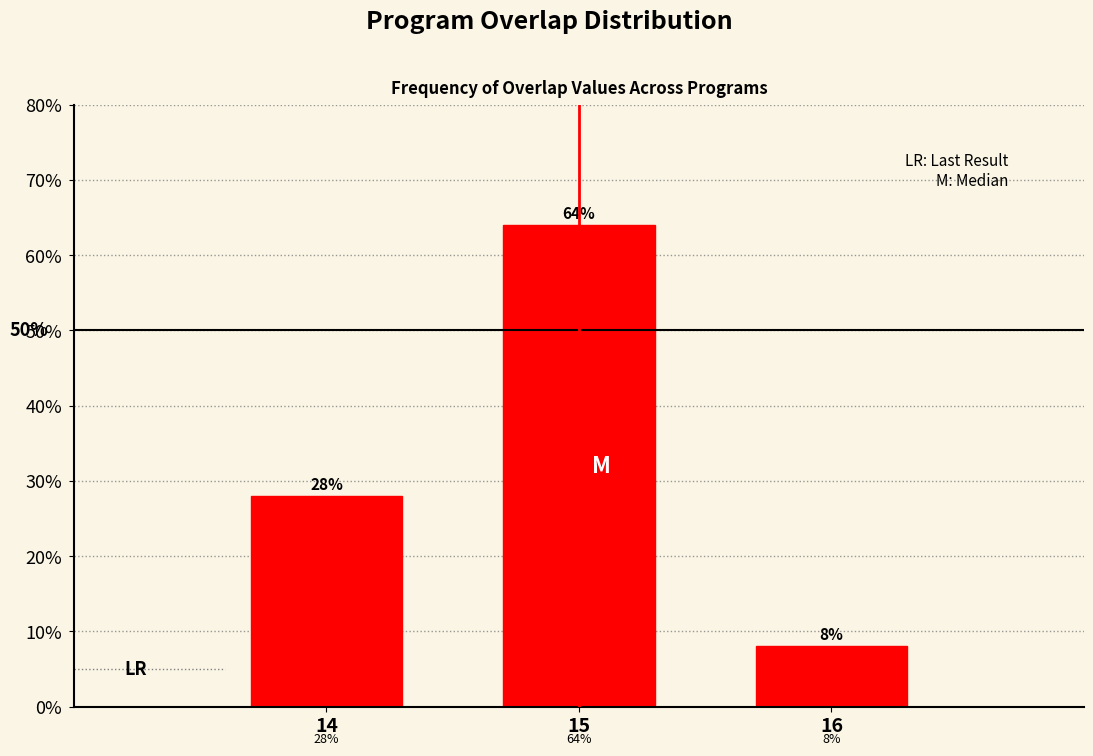

Reading right to left, what are all the values shown in this chart?

16=8.0	15=64.0	14=28.0